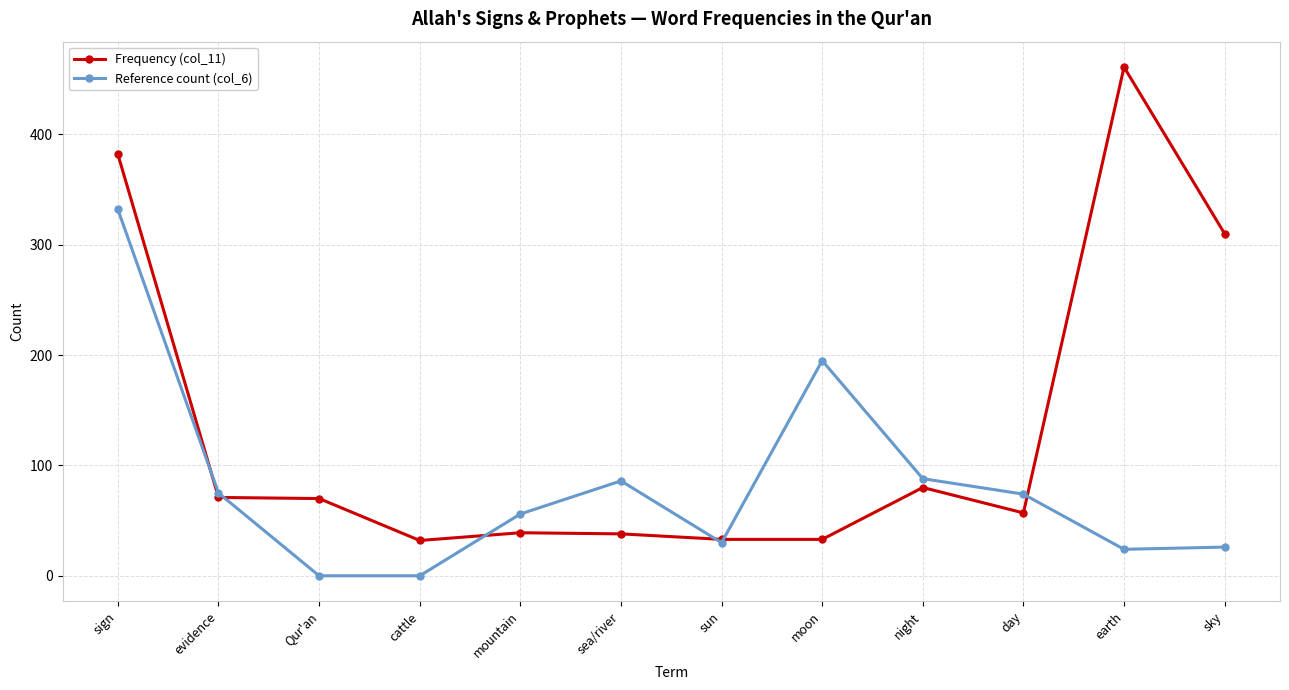

What is the greatest value displayed?

461